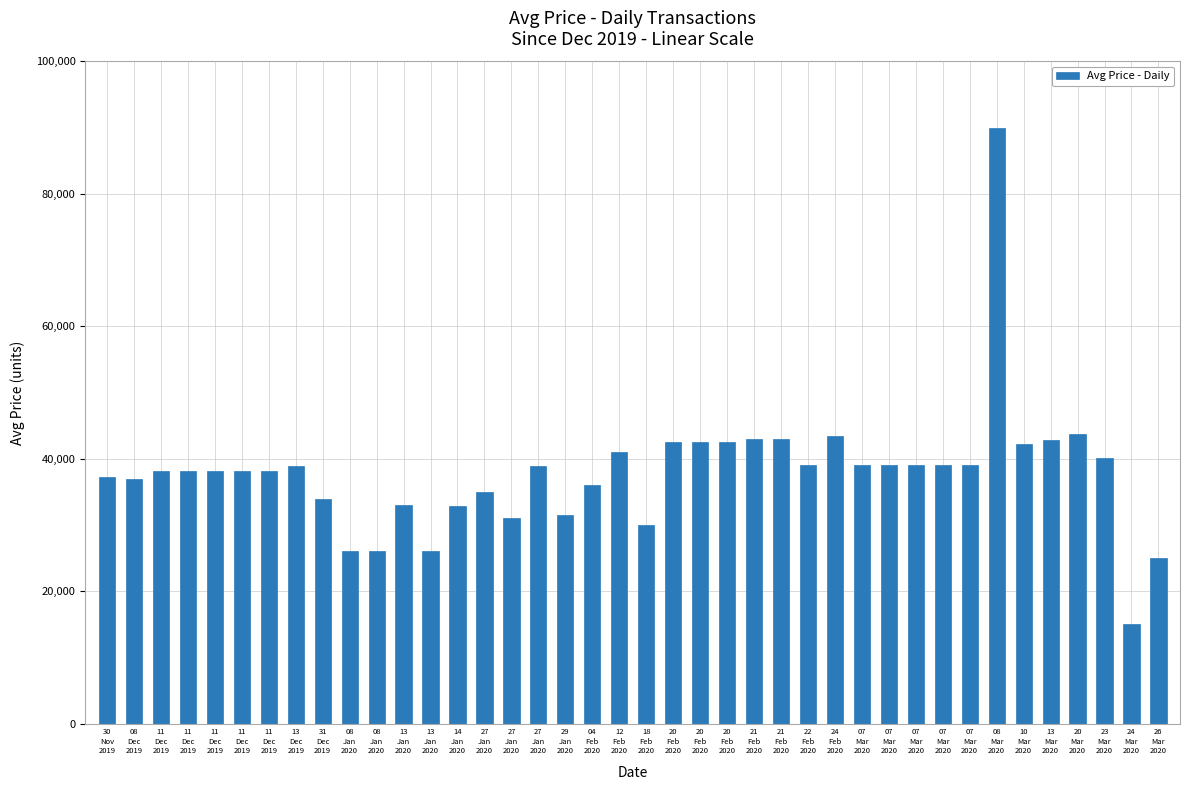

Count the number of categories in the chart.

40